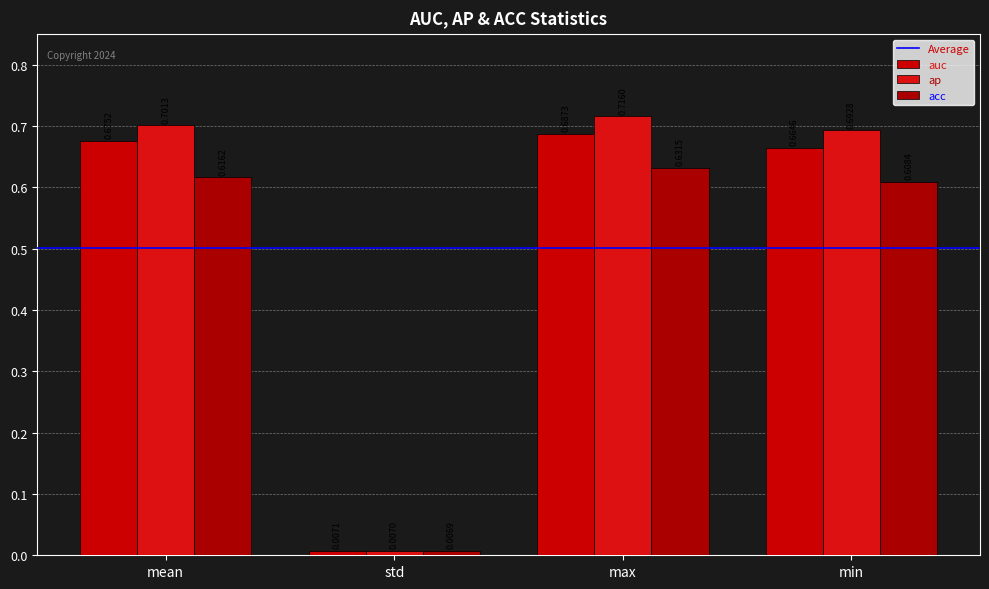

What is the label of the 4th bar from the right?

mean